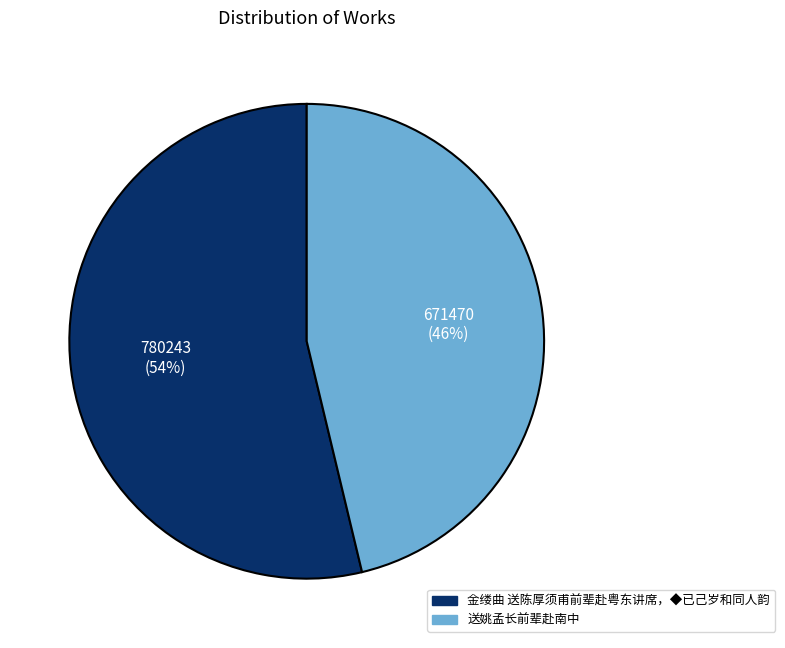

What is the smallest slice in the pie chart?

送姚孟长前辈赴南中